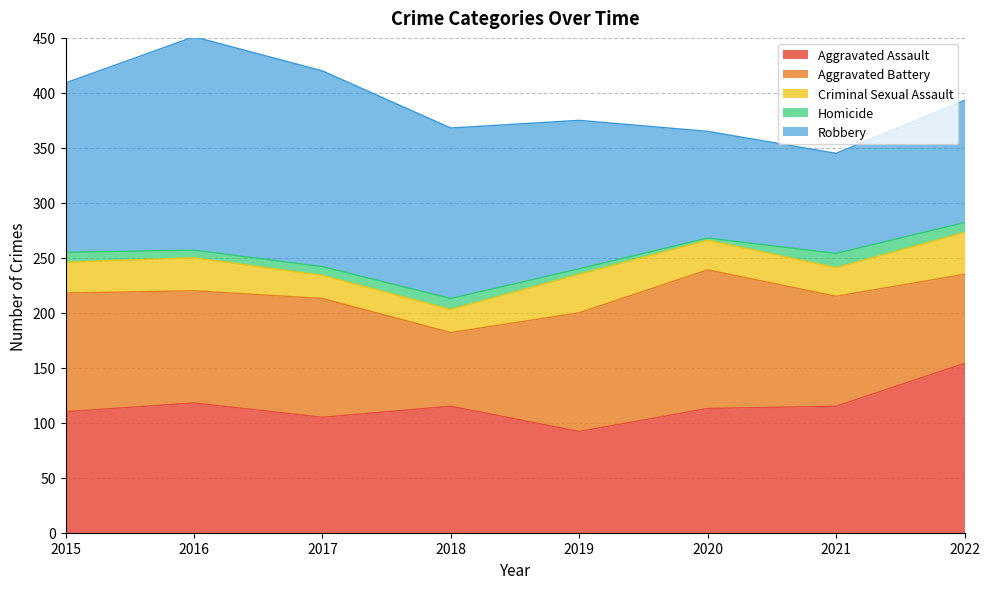

Count the Robbery values in the range 111 to 178.

5